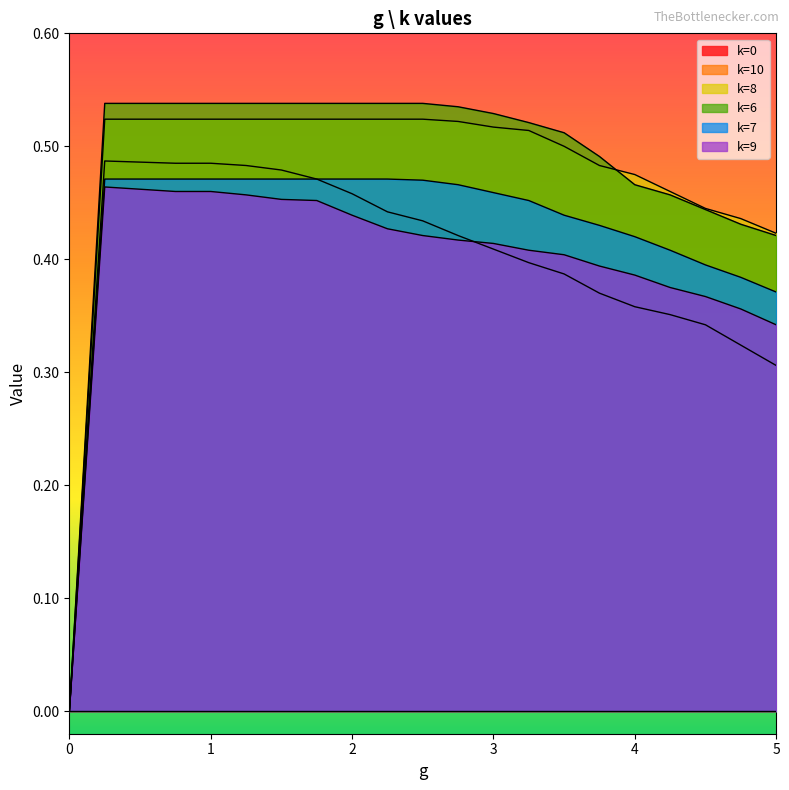

Is it true that k=10 equals 0.5 at 0.25?

True